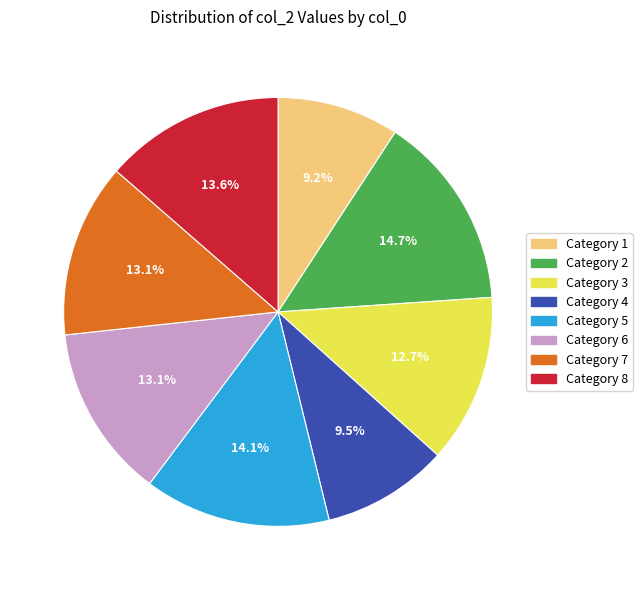

Count the number of slices in the pie.

8